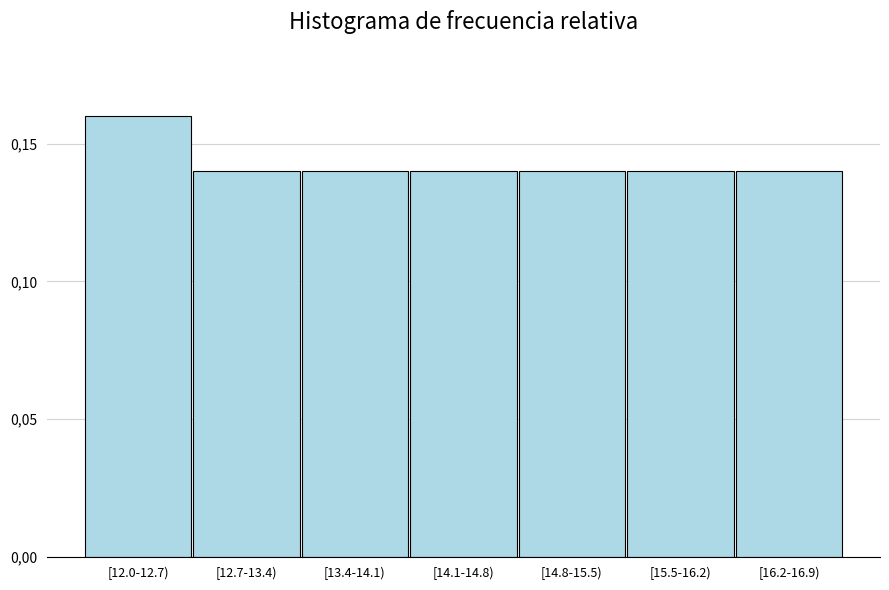

Does the chart contain any negative values?

No